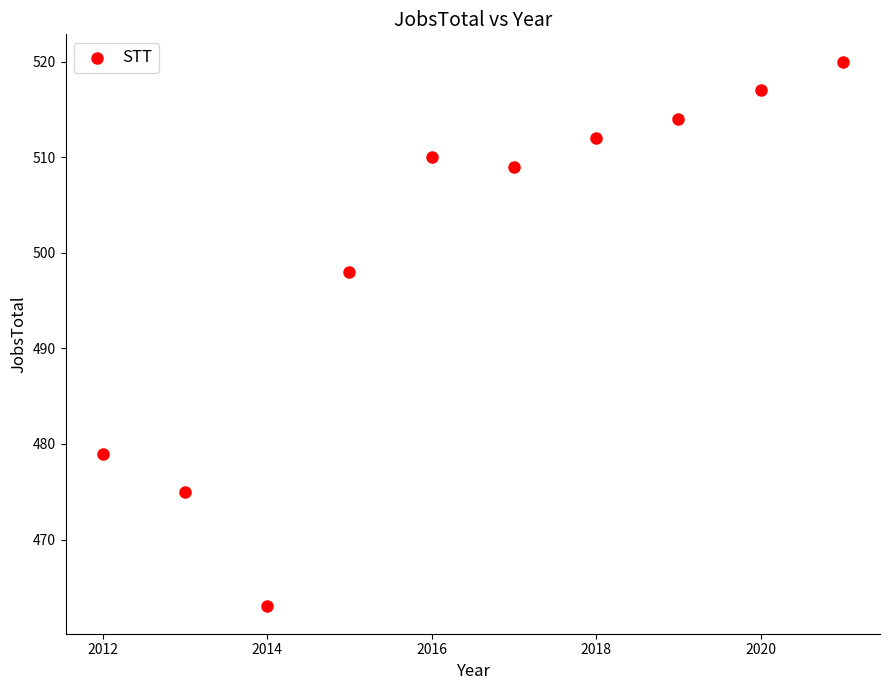

What is the range of Y values (max minus min)?

57